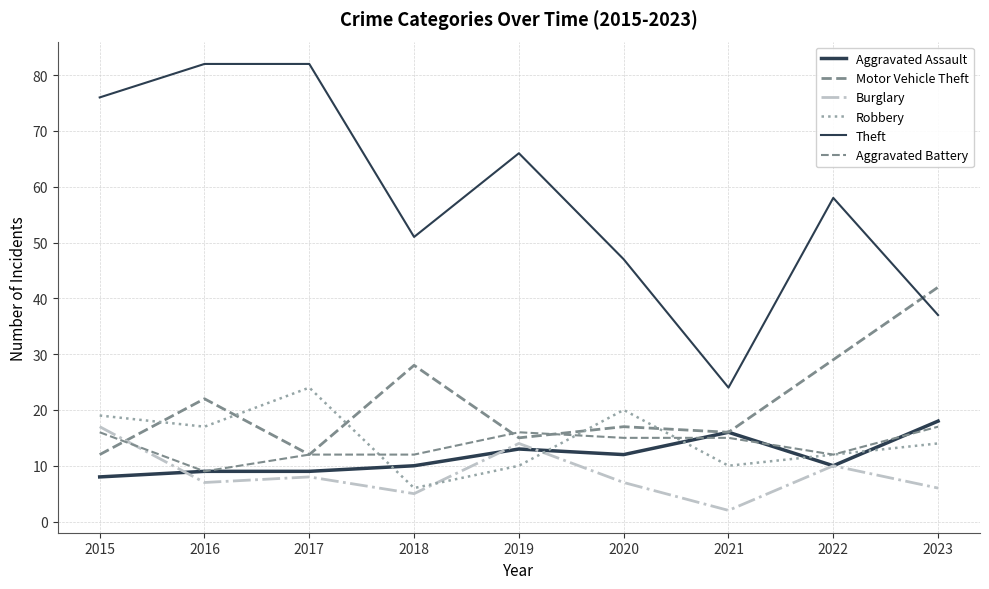

Which series has the widest spread of values?

Theft